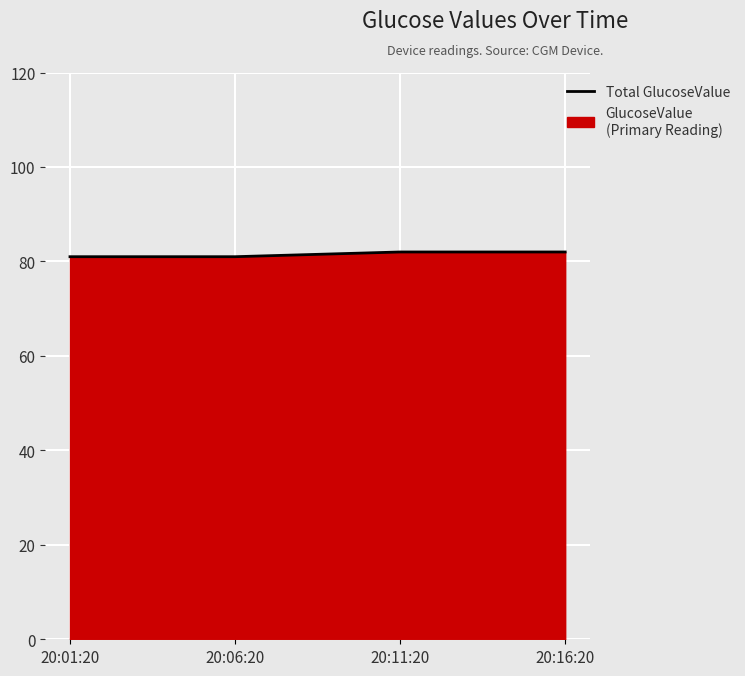

Is it true that the value at 20:06:20 is 56?

False